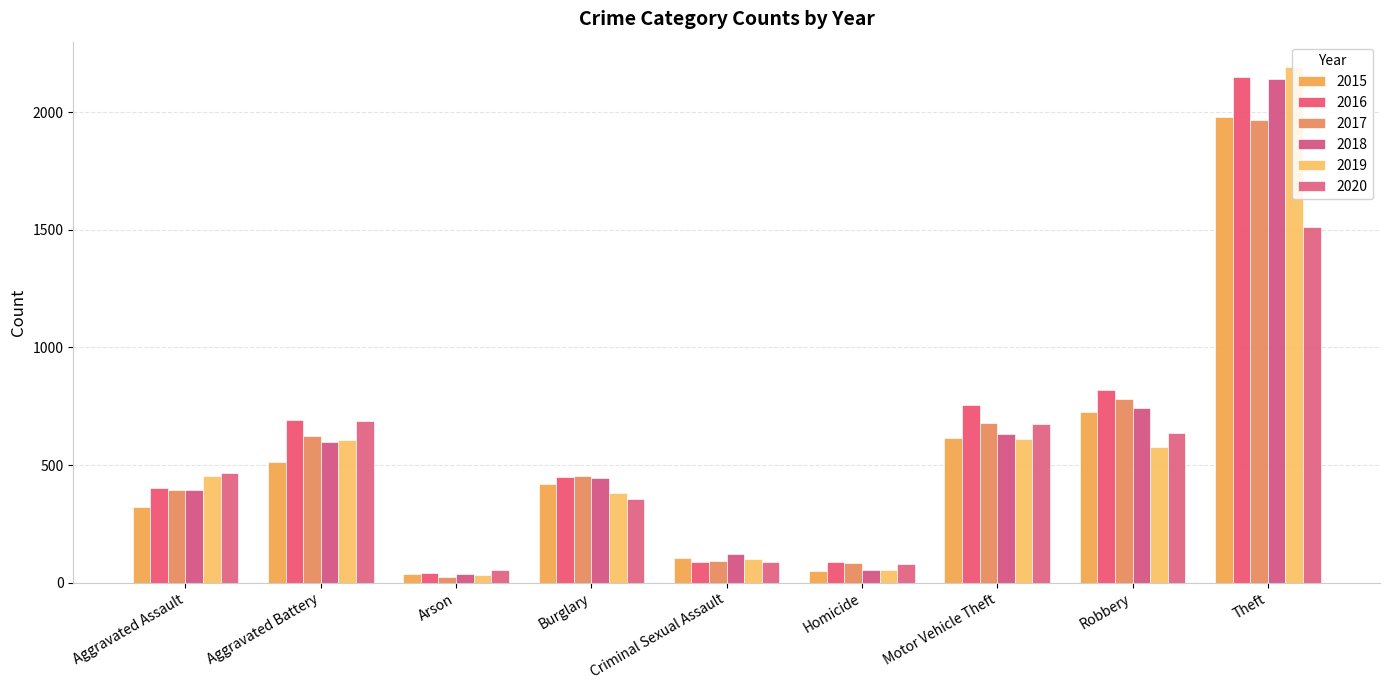

What is the difference between the maximum and second lowest values in the 2018 series?

2084